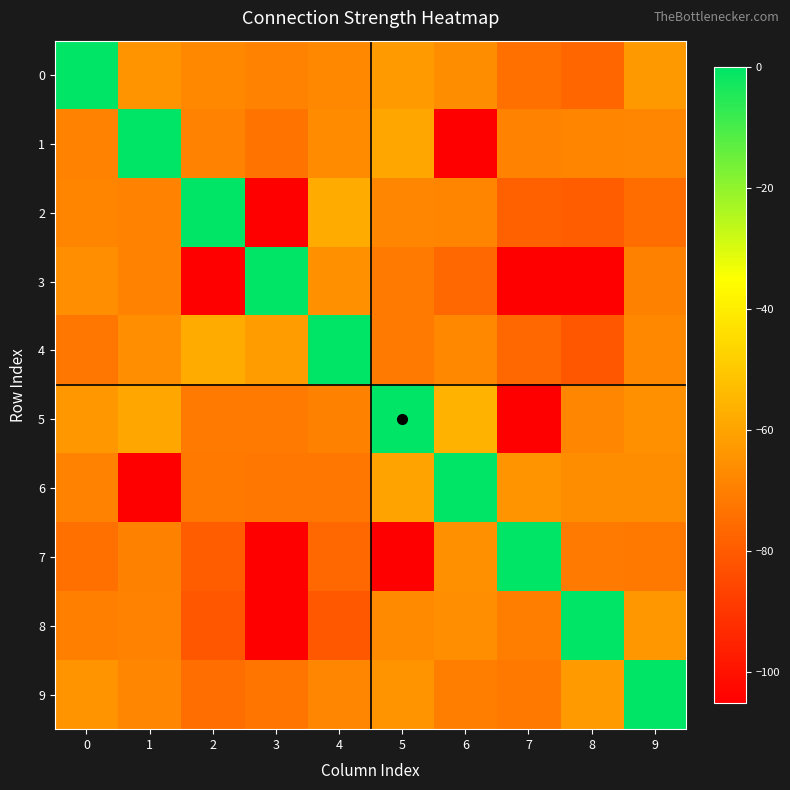

What is the total value across all series at 2?

-677.2